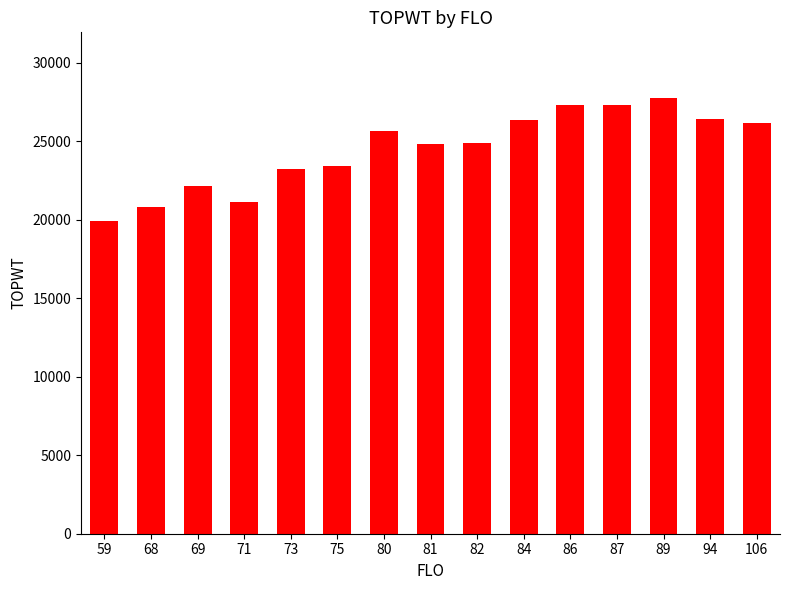

The chart shows a value of 23220.0 at 73. True or false?

True